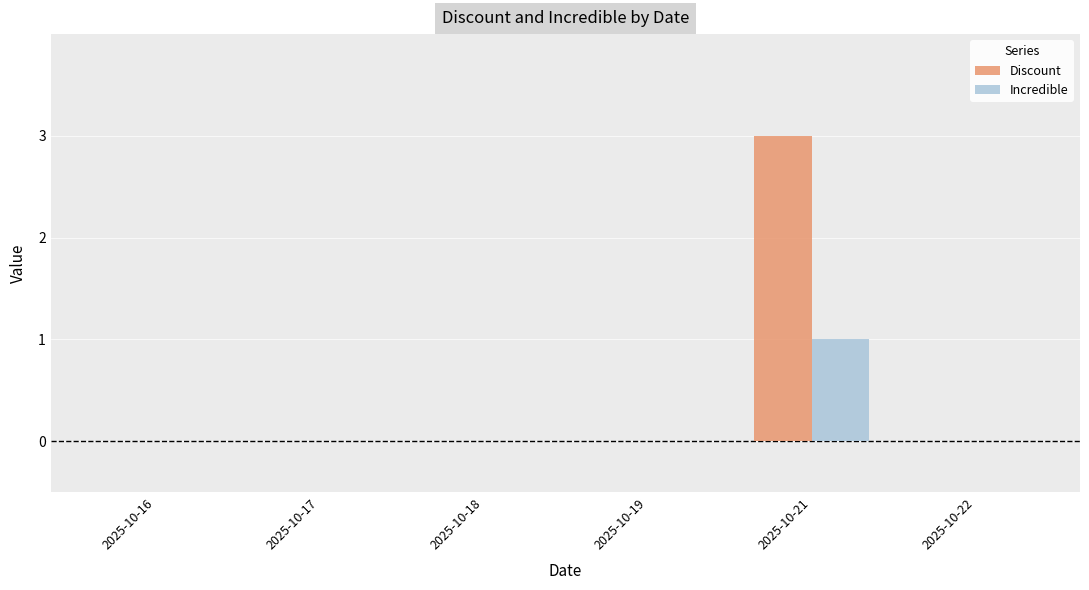

At which category is the sum across all series the highest?

2025-10-21